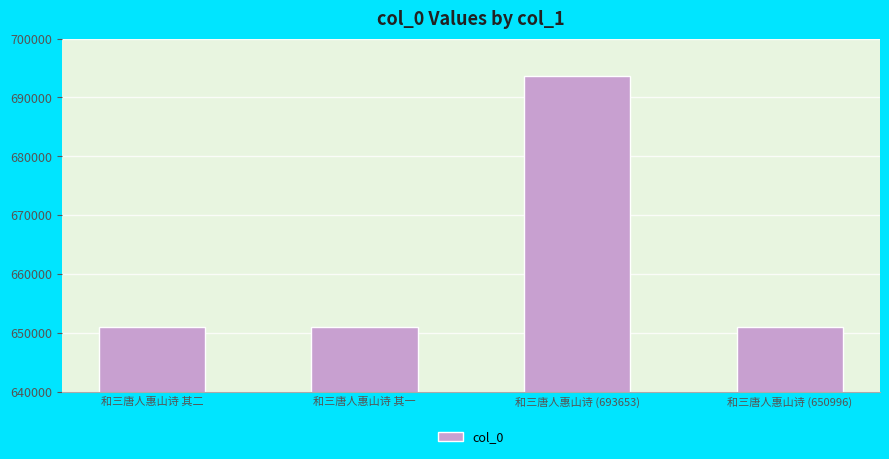

The value at 和三唐人惠山诗 (693653) is 1059038. True or false?

False